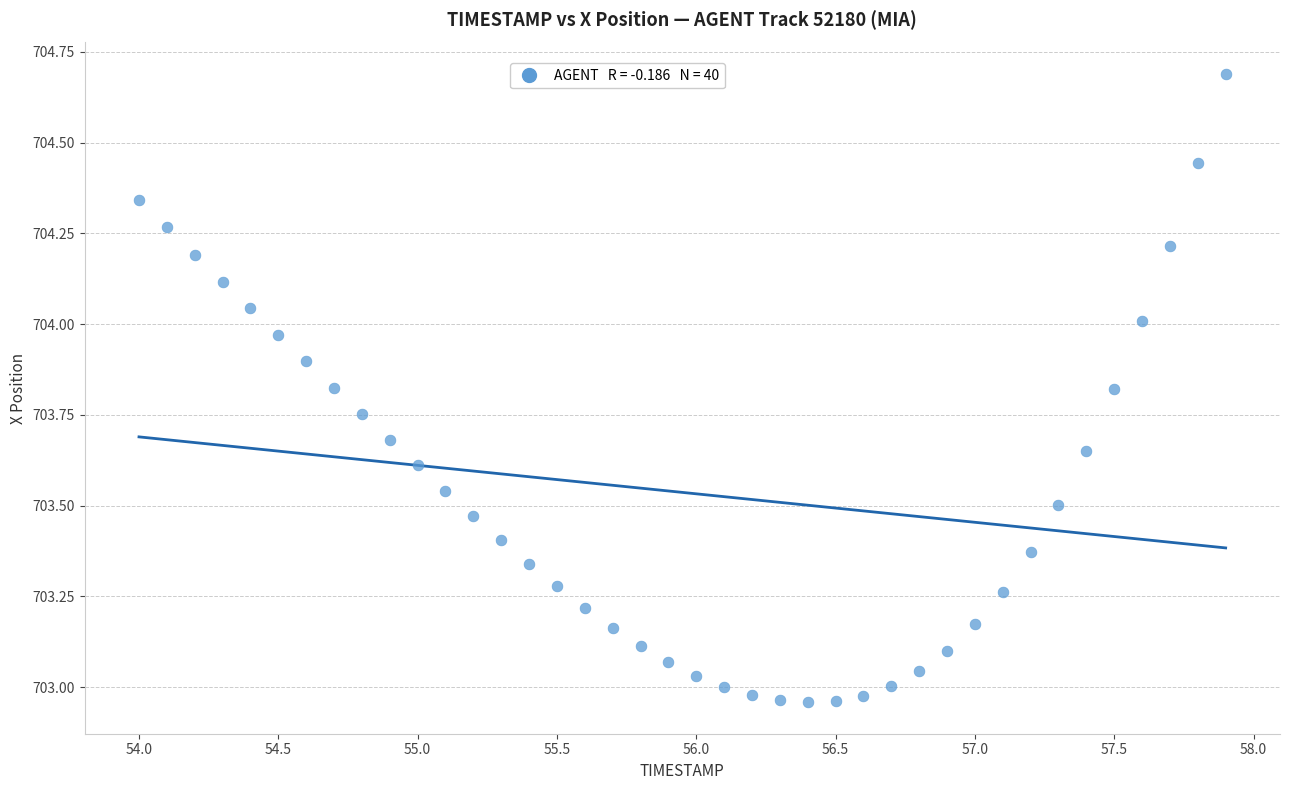

What is the range of Y values (max minus min)?

1.7